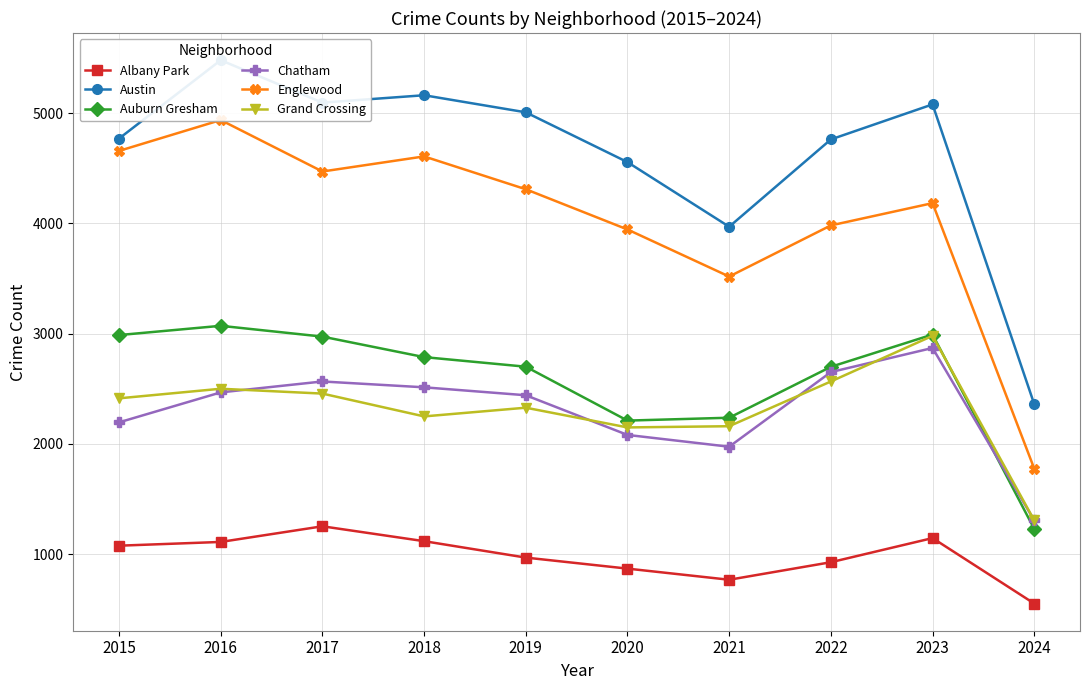

What is the maximum value for Auburn Gresham?

3071